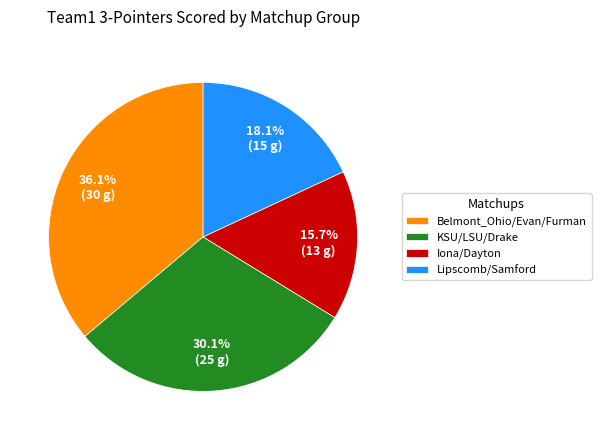

Combined, do Belmont_Ohio/Evan/Furman and Lipscomb/Samford account for over 50%?

Yes